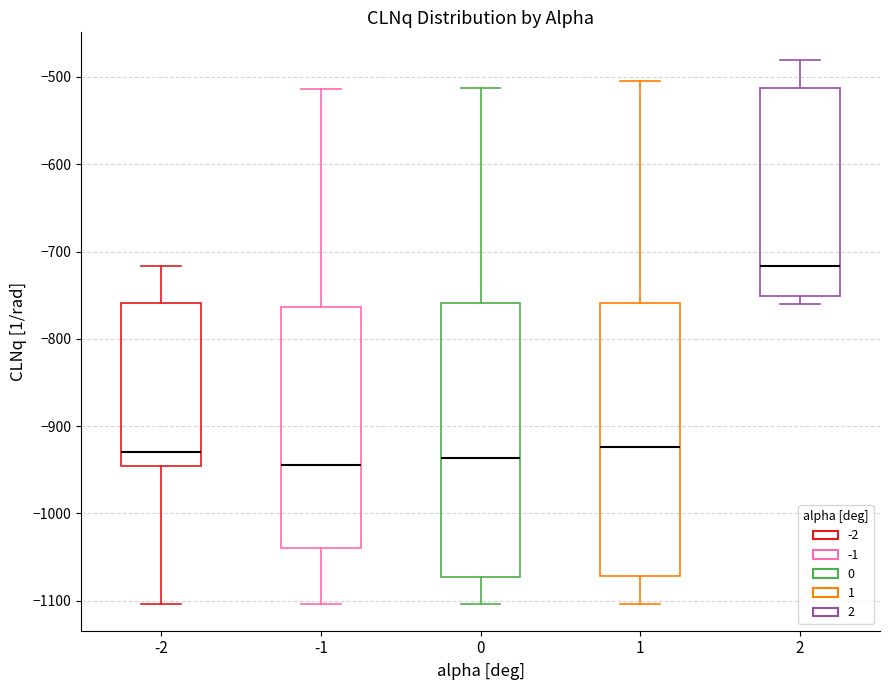

Reading left to right, transcribe this box plot: for each box, give where its median line is, the range the box spans, and where its two whiskers end, as read against the y-axis. The values are not printed on the chart, so give them approximately, as read against the axis.

-2: median -930, box -950 to -760, whiskers -1100 to -720
-1: median -940, box -1040 to -760, whiskers -1100 to -510
0: median -940, box -1070 to -760, whiskers -1100 to -510
1: median -920, box -1070 to -760, whiskers -1100 to -500
2: median -720, box -750 to -510, whiskers -760 to -480